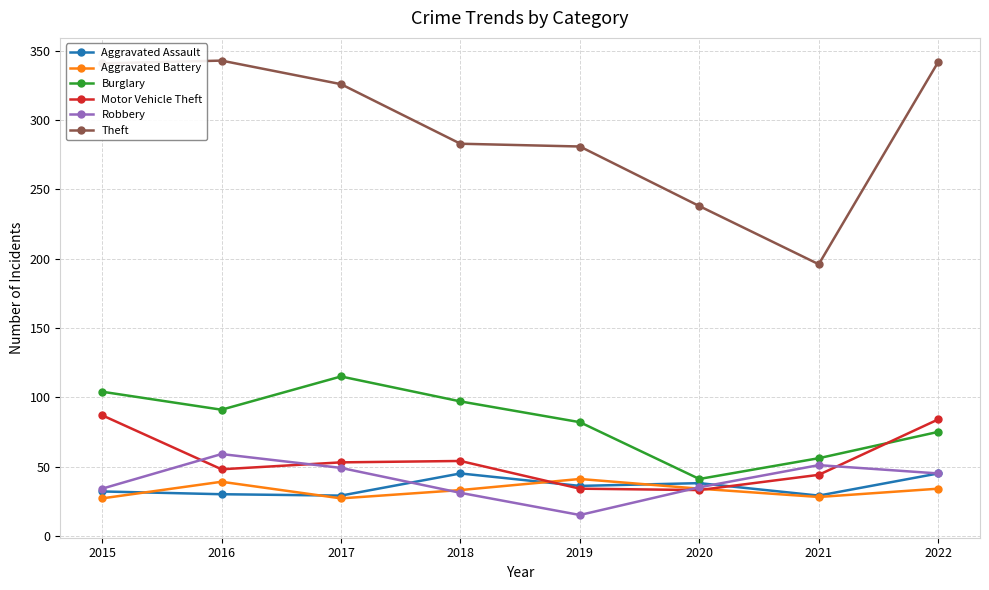

What is the total value across all series at 2020?

419